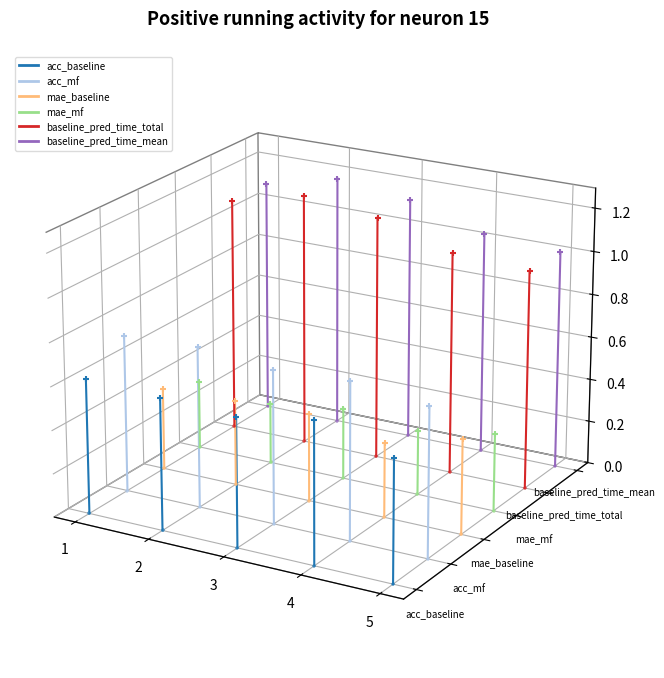

Which series reaches the minimum Y coordinate?

acc_baseline